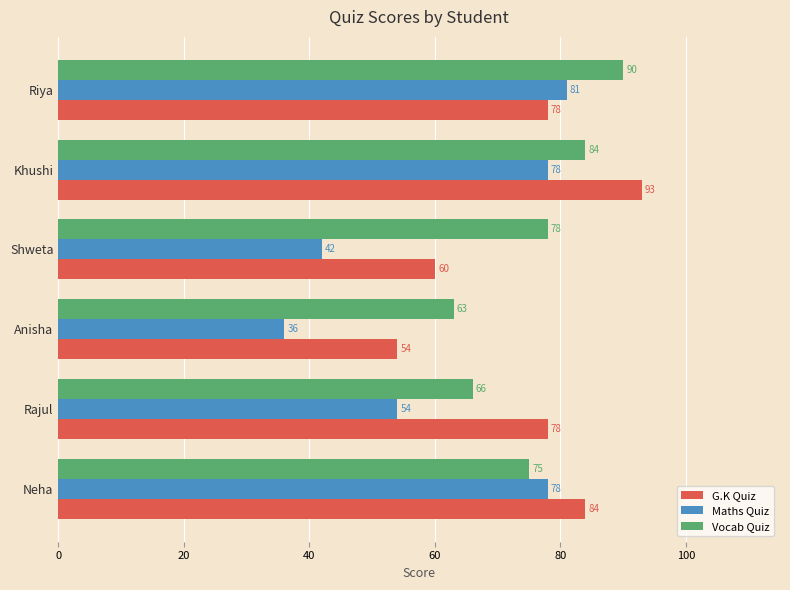

True or false: G.K Quiz has a value of 93 at Khushi.

True